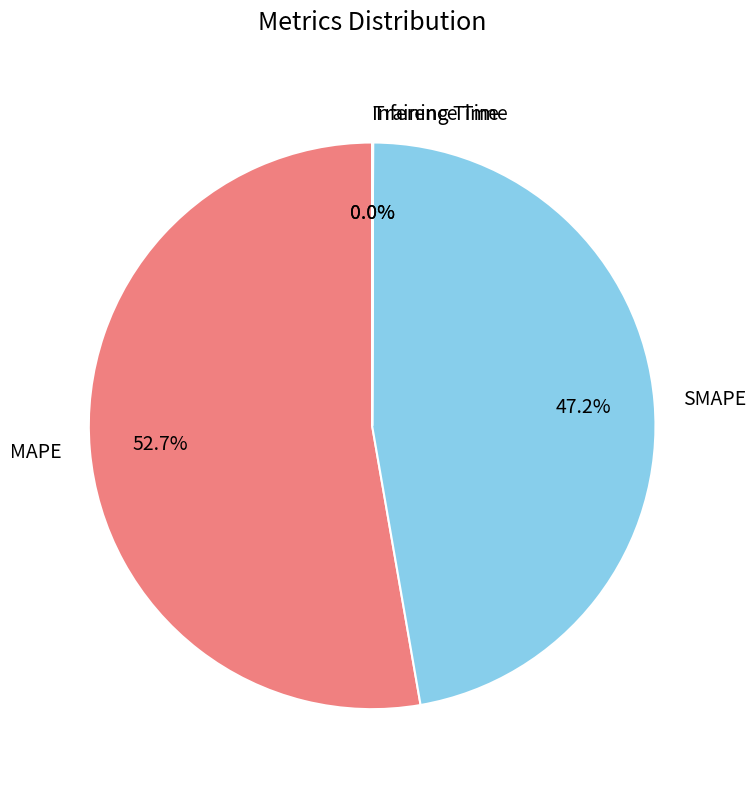

Do SMAPE and MAPE together represent more than half of the pie?

Yes